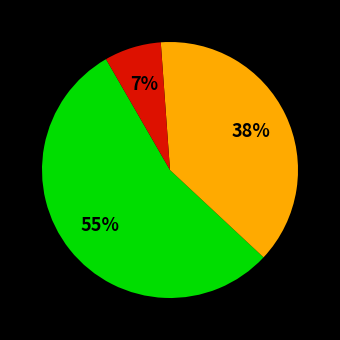

Does any single category account for the majority?

Yes